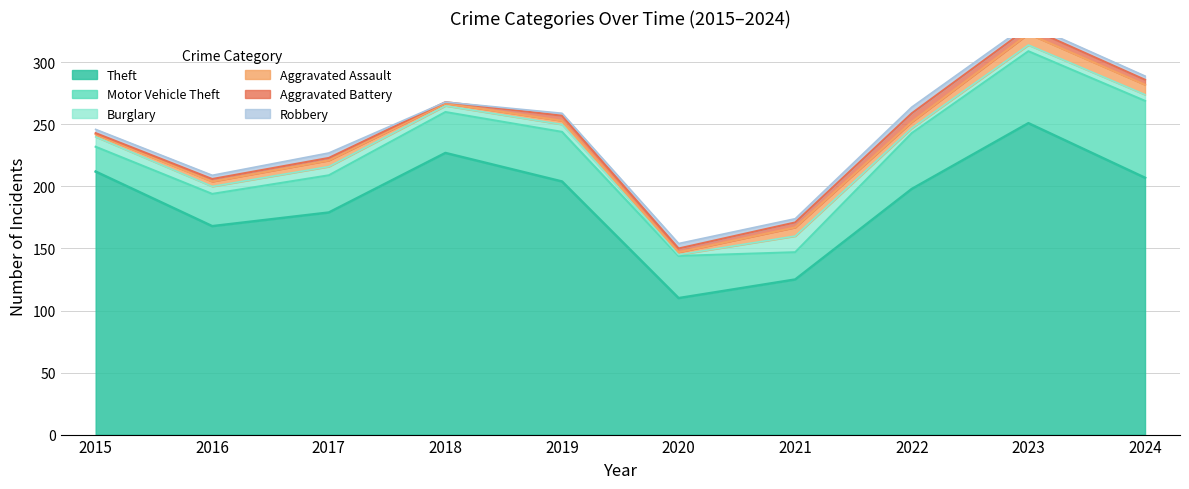

Rank the series by their maximum value, from highest to lowest.

Theft, Motor Vehicle Theft, Burglary, Aggravated Assault, Aggravated Battery, Robbery